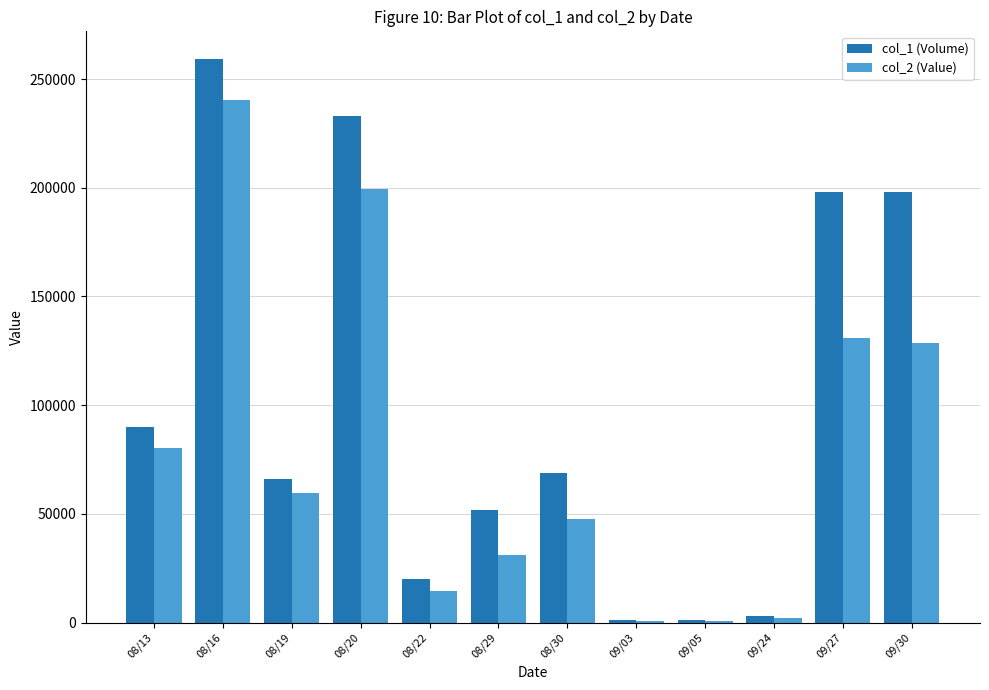

What is the maximum value shown in the chart?

259000